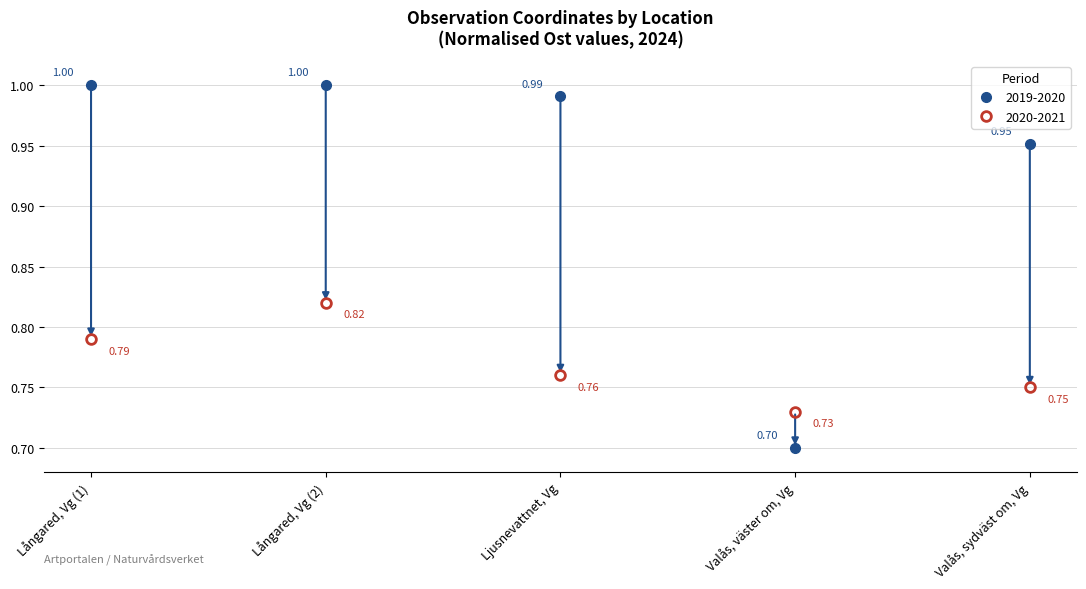

Where is the first local minimum for 2020-2021?

Valås, väster om, Vg